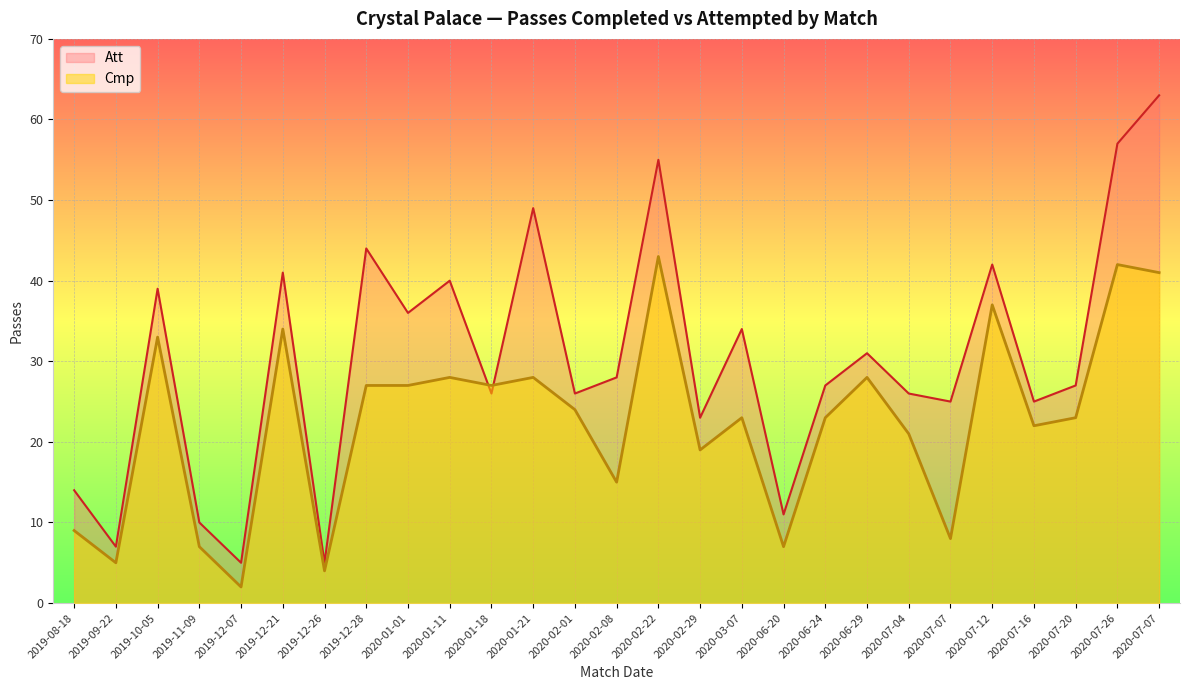

How many values in the Cmp series are below 23?

11